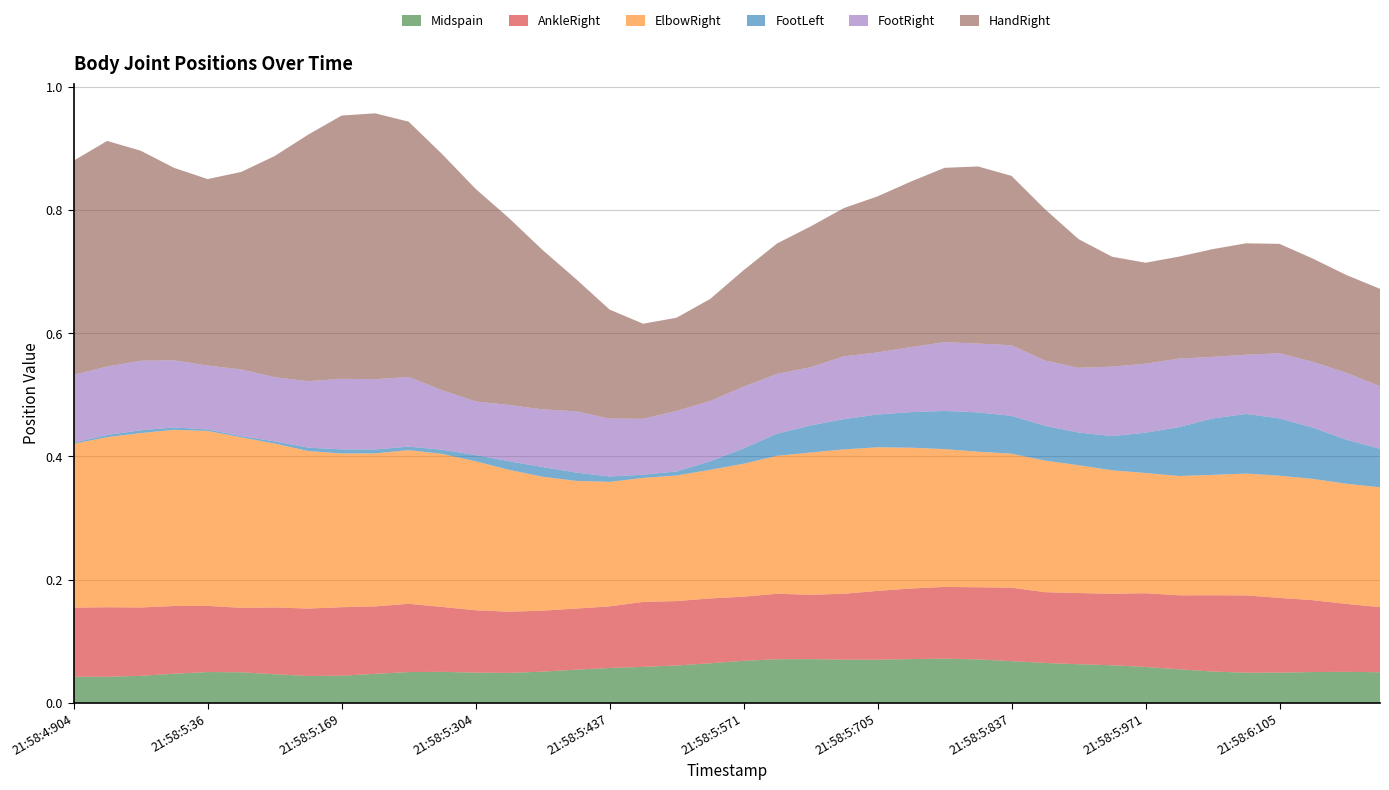

Reading left to right, extract all data points from this chart.

Midspain: 21:58:4:904=0.0	21:58:4:937=0.0	21:58:4:971=0.0	21:58:5:5=0.0	21:58:5:36=0.0	21:58:5:70=0.0	21:58:5:105=0.0	21:58:5:137=0.0	21:58:5:169=0.0	21:58:5:203=0.0	21:58:5:238=0.0	21:58:5:271=0.1	21:58:5:304=0.0	21:58:5:336=0.0	21:58:5:369=0.1	21:58:5:404=0.1	21:58:5:437=0.1	21:58:5:471=0.1	21:58:5:505=0.1	21:58:5:537=0.1	21:58:5:571=0.1	21:58:5:605=0.1	21:58:5:637=0.1	21:58:5:670=0.1	21:58:5:705=0.1	21:58:5:738=0.1	21:58:5:771=0.1	21:58:5:805=0.1	21:58:5:837=0.1	21:58:5:871=0.1	21:58:5:905=0.1	21:58:5:938=0.1	21:58:5:971=0.1	21:58:6:4=0.1	21:58:6:38=0.1	21:58:6:71=0.0	21:58:6:105=0.0	21:58:6:137=0.0	21:58:6:171=0.1	21:58:6:204=0.0
AnkleRight: 21:58:4:904=0.1	21:58:4:937=0.1	21:58:4:971=0.1	21:58:5:5=0.1	21:58:5:36=0.1	21:58:5:70=0.1	21:58:5:105=0.1	21:58:5:137=0.1	21:58:5:169=0.1	21:58:5:203=0.1	21:58:5:238=0.1	21:58:5:271=0.1	21:58:5:304=0.1	21:58:5:336=0.1	21:58:5:369=0.1	21:58:5:404=0.1	21:58:5:437=0.1	21:58:5:471=0.1	21:58:5:505=0.1	21:58:5:537=0.1	21:58:5:571=0.1	21:58:5:605=0.1	21:58:5:637=0.1	21:58:5:670=0.1	21:58:5:705=0.1	21:58:5:738=0.1	21:58:5:771=0.1	21:58:5:805=0.1	21:58:5:837=0.1	21:58:5:871=0.1	21:58:5:905=0.1	21:58:5:938=0.1	21:58:5:971=0.1	21:58:6:4=0.1	21:58:6:38=0.1	21:58:6:71=0.1	21:58:6:105=0.1	21:58:6:137=0.1	21:58:6:171=0.1	21:58:6:204=0.1
ElbowRight: 21:58:4:904=0.3	21:58:4:937=0.3	21:58:4:971=0.3	21:58:5:5=0.3	21:58:5:36=0.3	21:58:5:70=0.3	21:58:5:105=0.3	21:58:5:137=0.3	21:58:5:169=0.2	21:58:5:203=0.2	21:58:5:238=0.2	21:58:5:271=0.2	21:58:5:304=0.2	21:58:5:336=0.2	21:58:5:369=0.2	21:58:5:404=0.2	21:58:5:437=0.2	21:58:5:471=0.2	21:58:5:505=0.2	21:58:5:537=0.2	21:58:5:571=0.2	21:58:5:605=0.2	21:58:5:637=0.2	21:58:5:670=0.2	21:58:5:705=0.2	21:58:5:738=0.2	21:58:5:771=0.2	21:58:5:805=0.2	21:58:5:837=0.2	21:58:5:871=0.2	21:58:5:905=0.2	21:58:5:938=0.2	21:58:5:971=0.2	21:58:6:4=0.2	21:58:6:38=0.2	21:58:6:71=0.2	21:58:6:105=0.2	21:58:6:137=0.2	21:58:6:171=0.2	21:58:6:204=0.2
FootLeft: 21:58:4:904=0.0	21:58:4:937=0.0	21:58:4:971=0.0	21:58:5:5=0.0	21:58:5:36=0.0	21:58:5:70=0.0	21:58:5:105=0.0	21:58:5:137=0.0	21:58:5:169=0.0	21:58:5:203=0.0	21:58:5:238=0.0	21:58:5:271=0.0	21:58:5:304=0.0	21:58:5:336=0.0	21:58:5:369=0.0	21:58:5:404=0.0	21:58:5:437=0.0	21:58:5:471=0.0	21:58:5:505=0.0	21:58:5:537=0.0	21:58:5:571=0.0	21:58:5:605=0.0	21:58:5:637=0.0	21:58:5:670=0.0	21:58:5:705=0.1	21:58:5:738=0.1	21:58:5:771=0.1	21:58:5:805=0.1	21:58:5:837=0.1	21:58:5:871=0.1	21:58:5:905=0.1	21:58:5:938=0.1	21:58:5:971=0.1	21:58:6:4=0.1	21:58:6:38=0.1	21:58:6:71=0.1	21:58:6:105=0.1	21:58:6:137=0.1	21:58:6:171=0.1	21:58:6:204=0.1
FootRight: 21:58:4:904=0.1	21:58:4:937=0.1	21:58:4:971=0.1	21:58:5:5=0.1	21:58:5:36=0.1	21:58:5:70=0.1	21:58:5:105=0.1	21:58:5:137=0.1	21:58:5:169=0.1	21:58:5:203=0.1	21:58:5:238=0.1	21:58:5:271=0.1	21:58:5:304=0.1	21:58:5:336=0.1	21:58:5:369=0.1	21:58:5:404=0.1	21:58:5:437=0.1	21:58:5:471=0.1	21:58:5:505=0.1	21:58:5:537=0.1	21:58:5:571=0.1	21:58:5:605=0.1	21:58:5:637=0.1	21:58:5:670=0.1	21:58:5:705=0.1	21:58:5:738=0.1	21:58:5:771=0.1	21:58:5:805=0.1	21:58:5:837=0.1	21:58:5:871=0.1	21:58:5:905=0.1	21:58:5:938=0.1	21:58:5:971=0.1	21:58:6:4=0.1	21:58:6:38=0.1	21:58:6:71=0.1	21:58:6:105=0.1	21:58:6:137=0.1	21:58:6:171=0.1	21:58:6:204=0.1
HandRight: 21:58:4:904=0.3	21:58:4:937=0.4	21:58:4:971=0.3	21:58:5:5=0.3	21:58:5:36=0.3	21:58:5:70=0.3	21:58:5:105=0.4	21:58:5:137=0.4	21:58:5:169=0.4	21:58:5:203=0.4	21:58:5:238=0.4	21:58:5:271=0.4	21:58:5:304=0.3	21:58:5:336=0.3	21:58:5:369=0.3	21:58:5:404=0.2	21:58:5:437=0.2	21:58:5:471=0.2	21:58:5:505=0.2	21:58:5:537=0.2	21:58:5:571=0.2	21:58:5:605=0.2	21:58:5:637=0.2	21:58:5:670=0.2	21:58:5:705=0.3	21:58:5:738=0.3	21:58:5:771=0.3	21:58:5:805=0.3	21:58:5:837=0.3	21:58:5:871=0.2	21:58:5:905=0.2	21:58:5:938=0.2	21:58:5:971=0.2	21:58:6:4=0.2	21:58:6:38=0.2	21:58:6:71=0.2	21:58:6:105=0.2	21:58:6:137=0.2	21:58:6:171=0.2	21:58:6:204=0.2